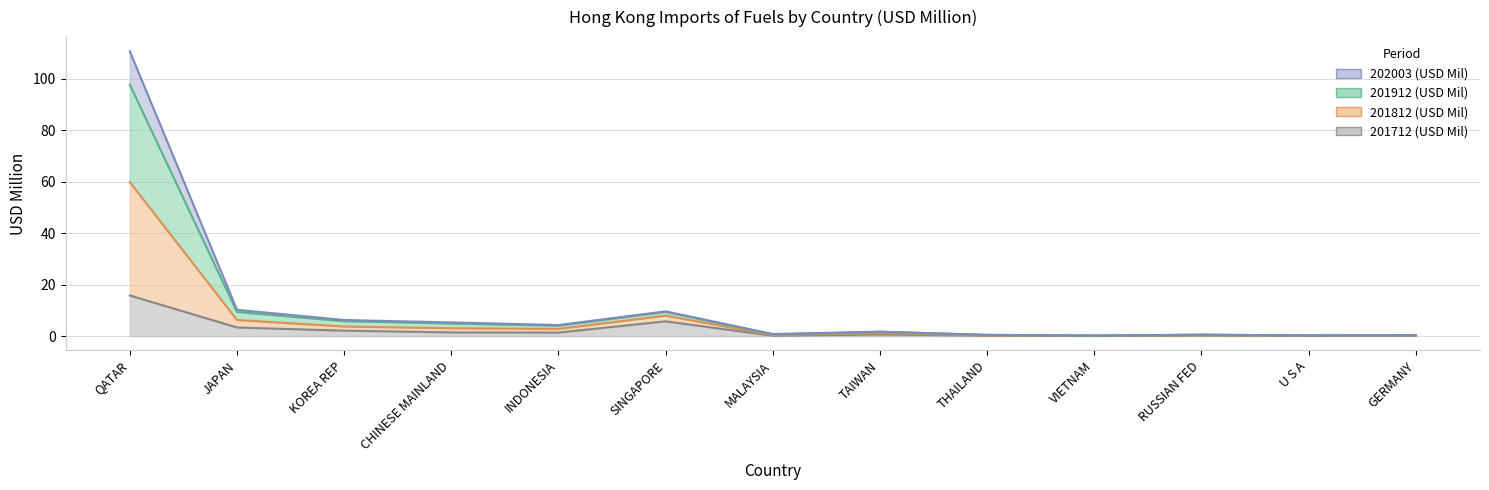

What is the value of the 201812 (USD Mil) point at the 6th from the left?

7.9